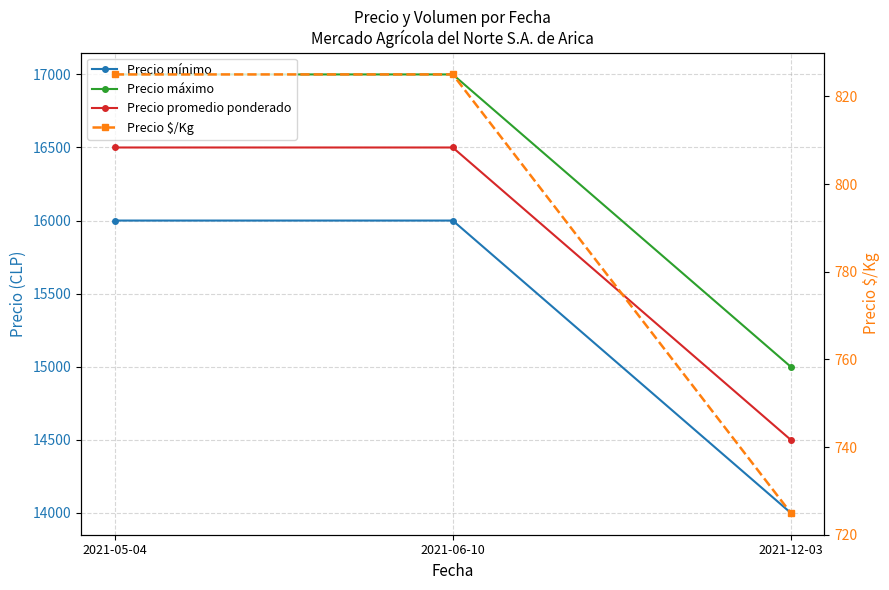

Reading left to right, list all the values displayed in this chart.

Precio mínimo: 2021-05-04=16000	2021-06-10=16000	2021-12-03=14000
Precio máximo: 2021-05-04=17000	2021-06-10=17000	2021-12-03=15000
Precio promedio ponderado: 2021-05-04=16500	2021-06-10=16500	2021-12-03=14500
Precio $/Kg: 2021-05-04=825	2021-06-10=825	2021-12-03=725